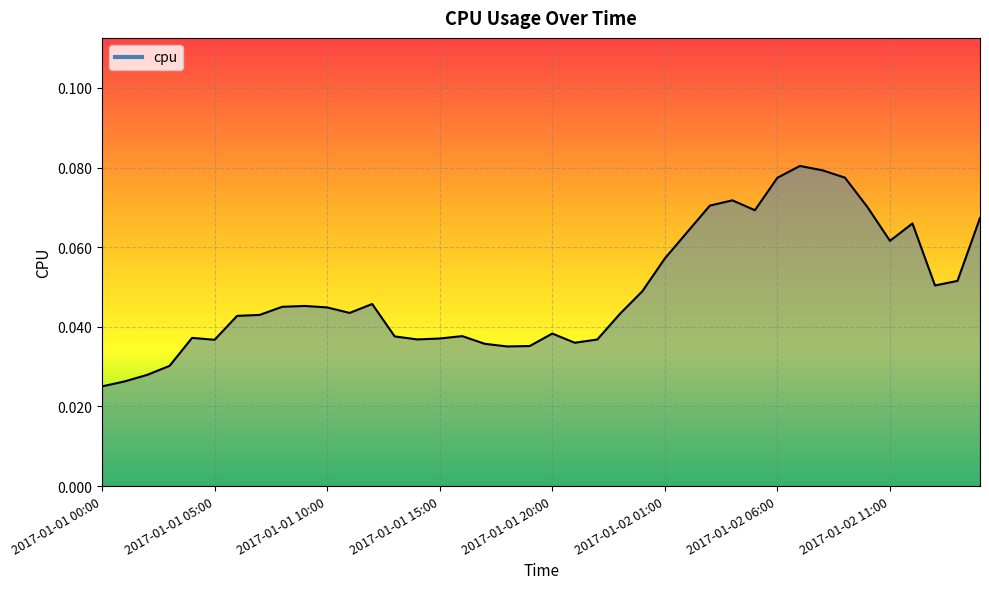

How many lines are shown in the chart?

1